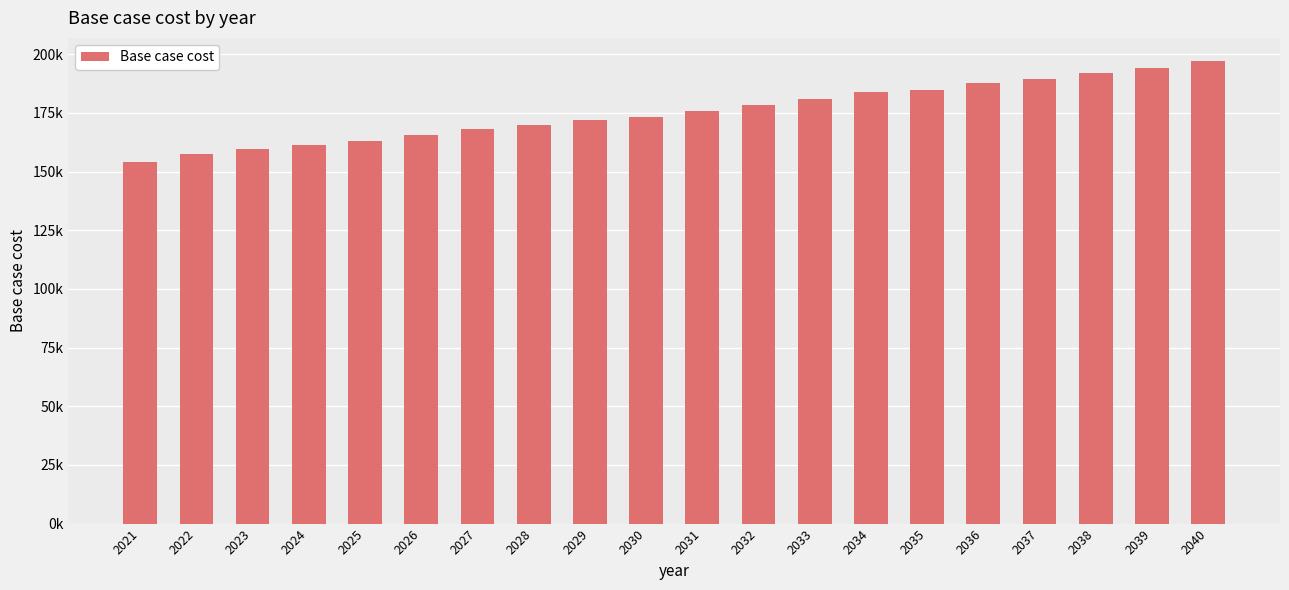

Does the chart contain any negative values?

No